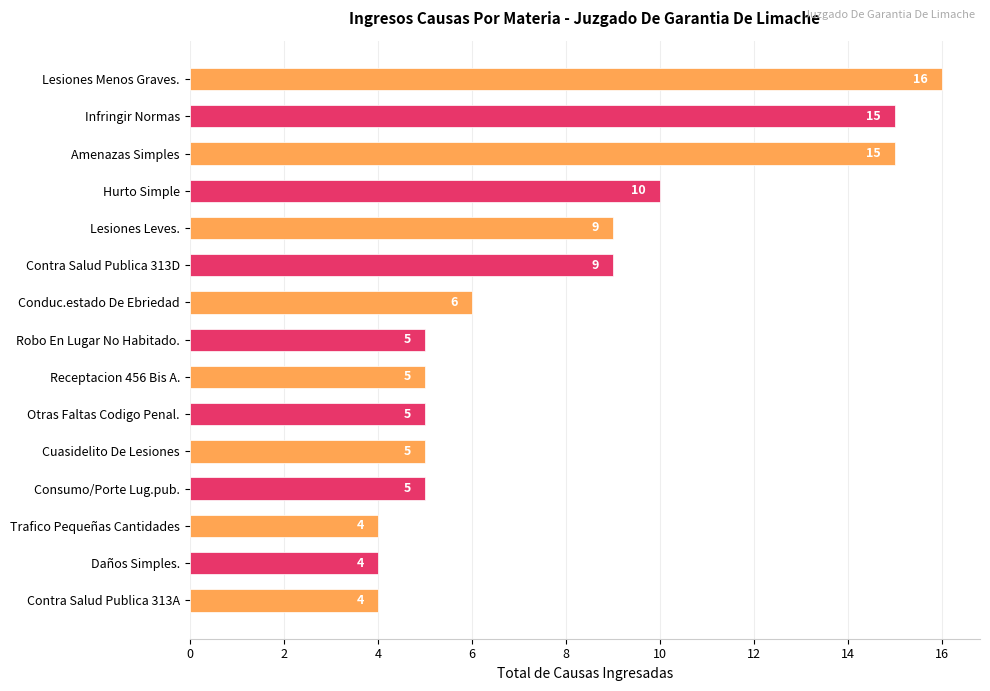

The value at Daños Simples. is 4. True or false?

True